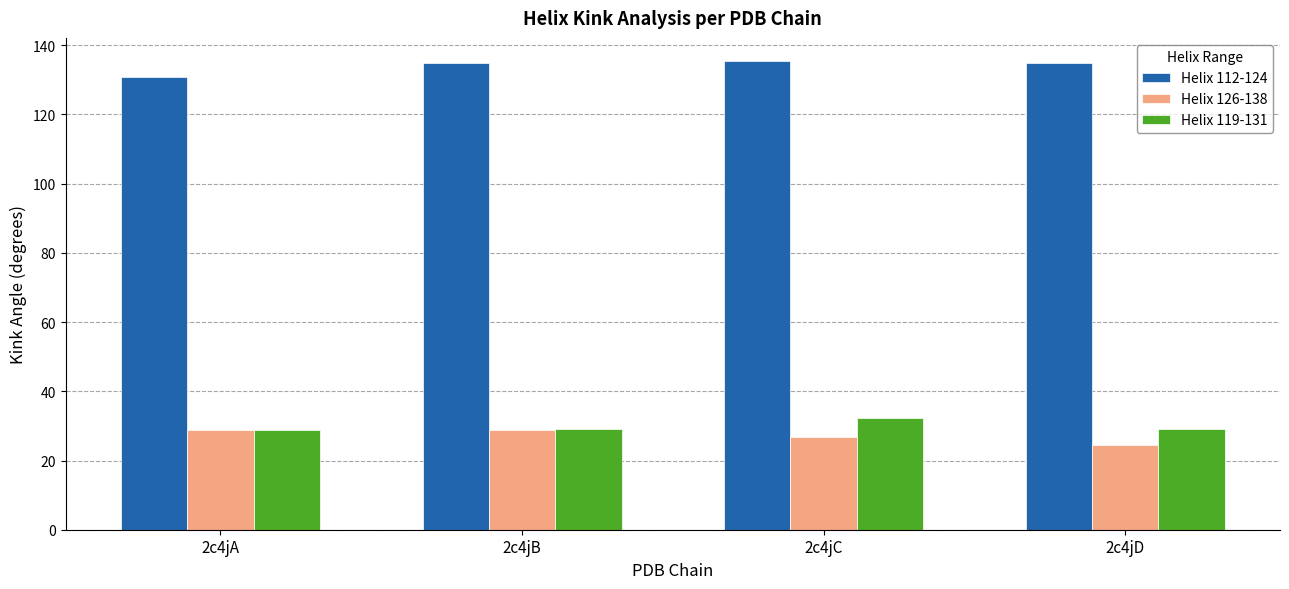

What is the spread (max minus min) of values at 2c4jA?

102.2